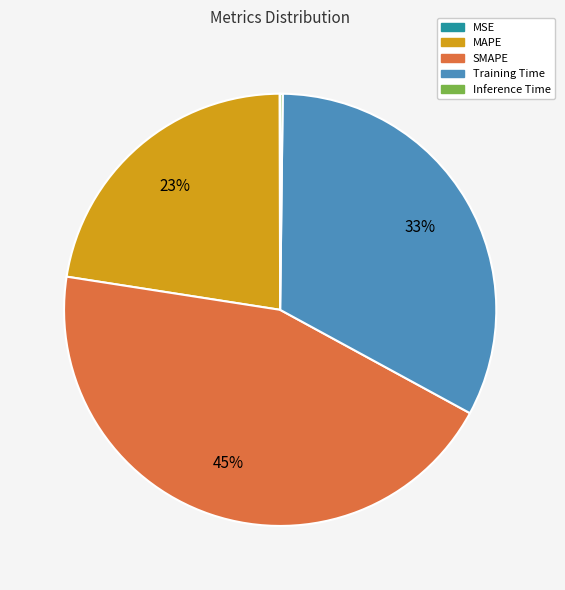

Does any single category account for the majority?

No